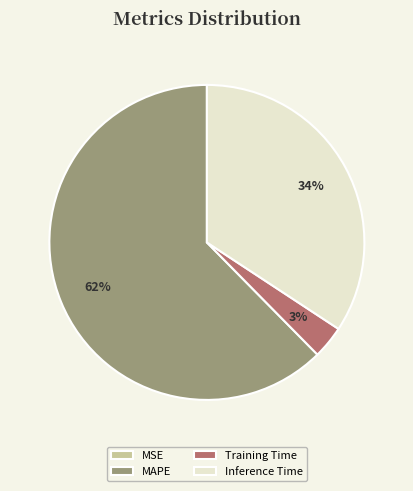

What is the majority slice?

MAPE